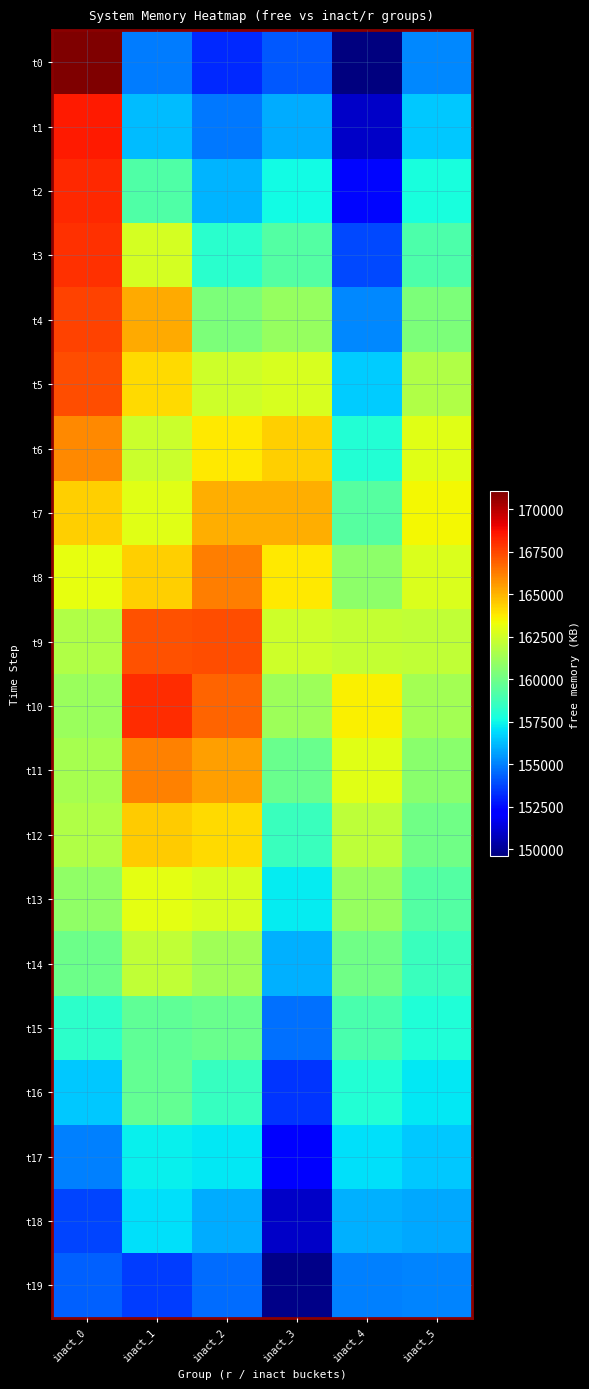

What is the maximum value shown in the chart?

171048